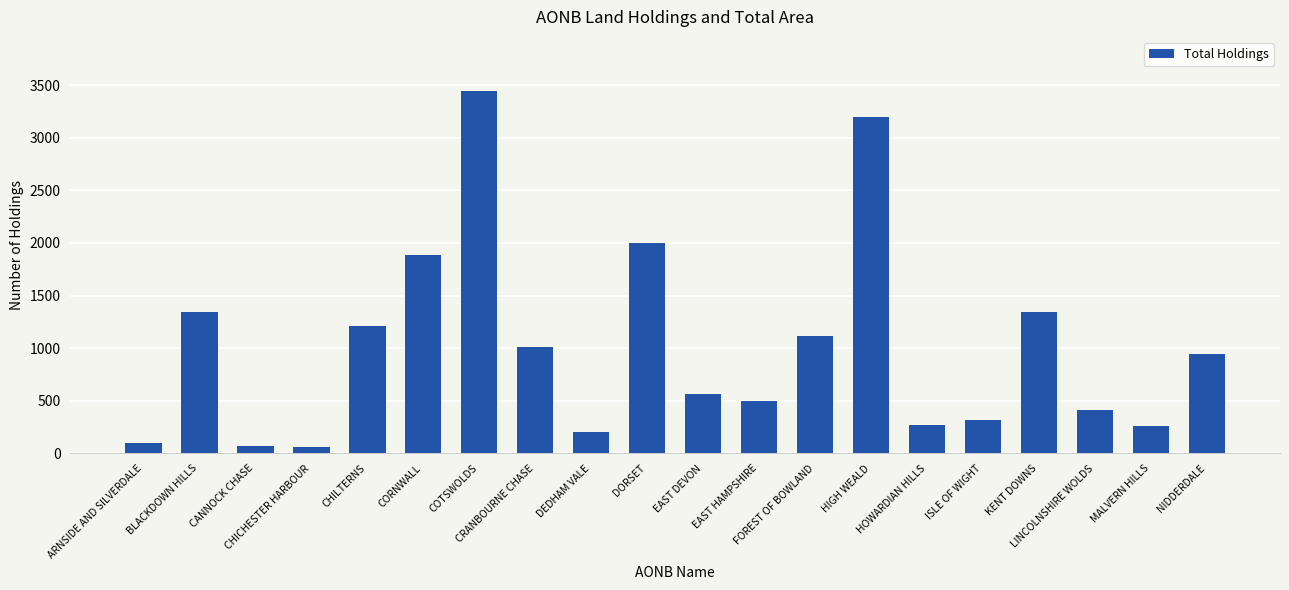

At which label does the data first exceed 948?

BLACKDOWN HILLS